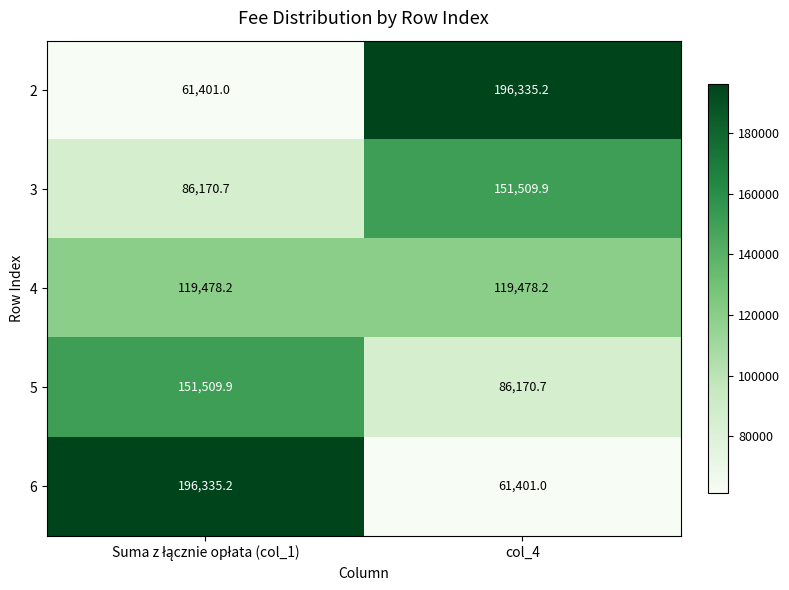

What is the maximum value shown in the chart?

196335.2